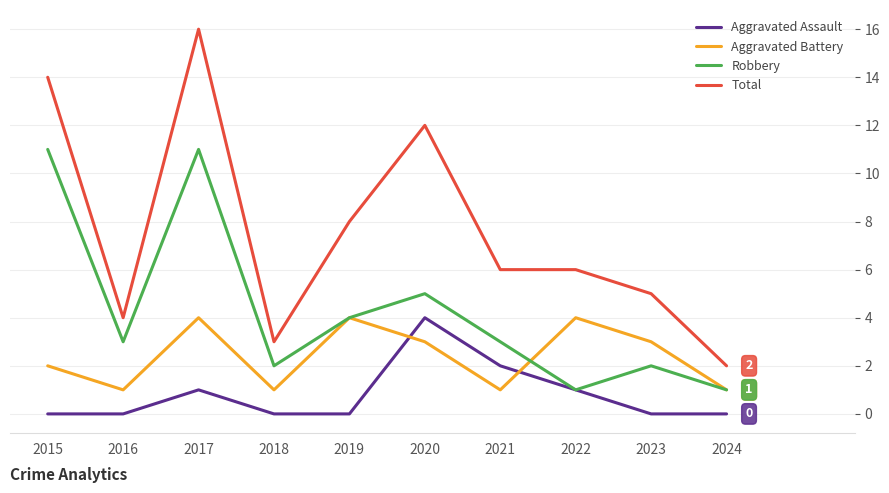

What is the sum of all Aggravated Battery values?

24